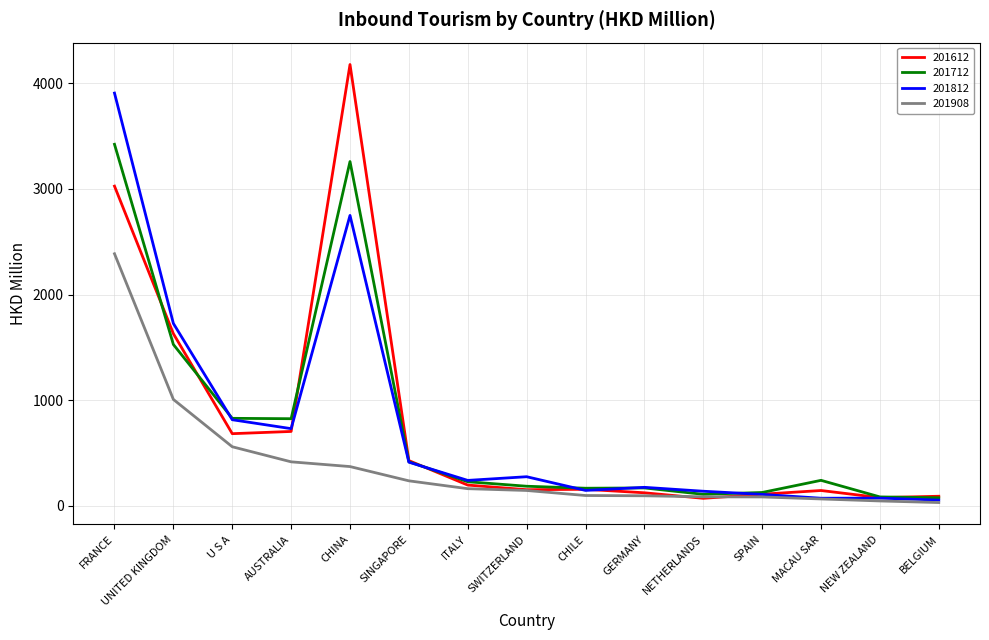

Rank the series by their maximum value, from highest to lowest.

201612, 201812, 201712, 201908